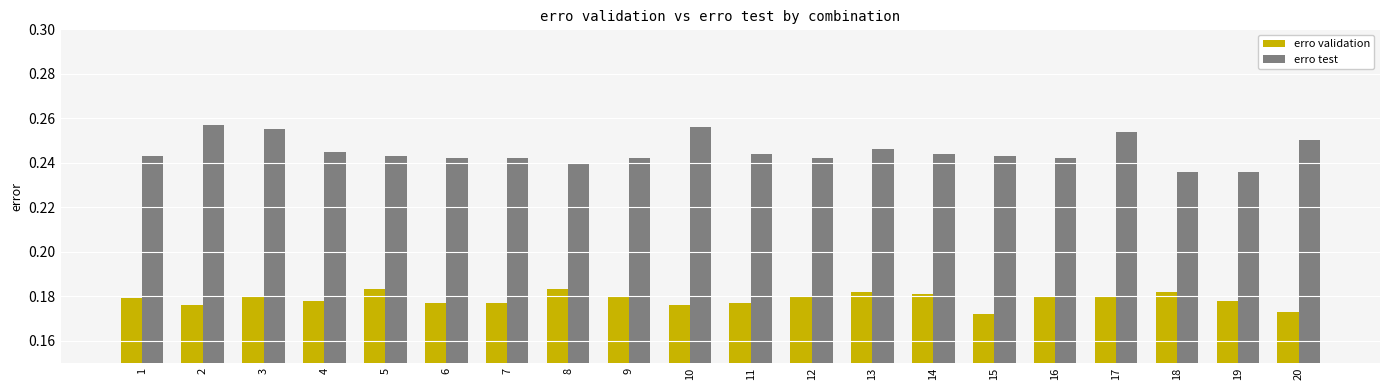

Which series has the largest range (max minus min)?

erro test